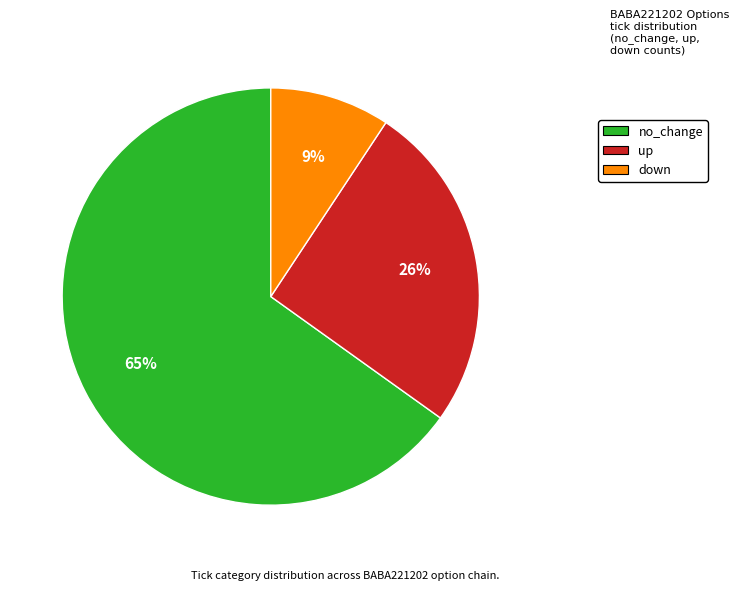

What is the smallest slice in the pie chart?

down